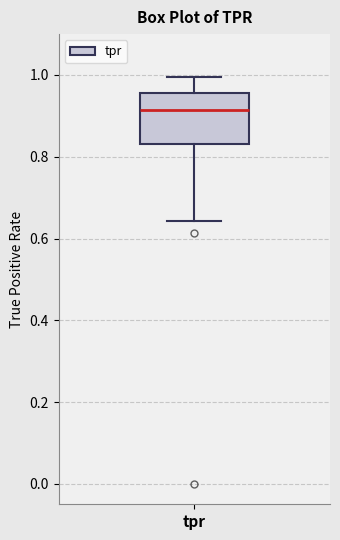

Where is the lower edge of the box for tpr on the y-axis? The values are not printed on the chart, so give them approximately, as read against the axis.

0.84